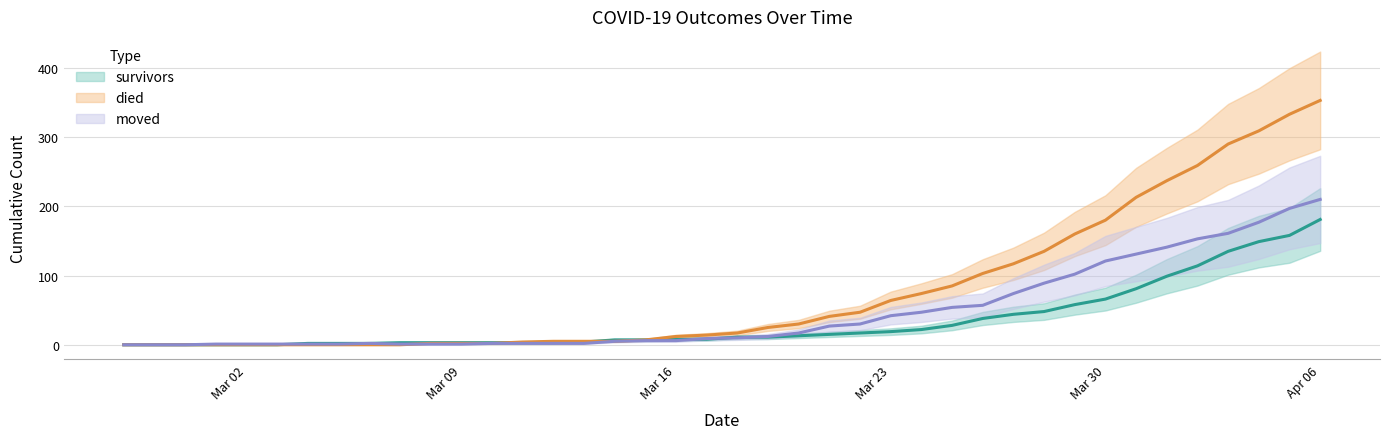

How many series are shown in this chart?

3